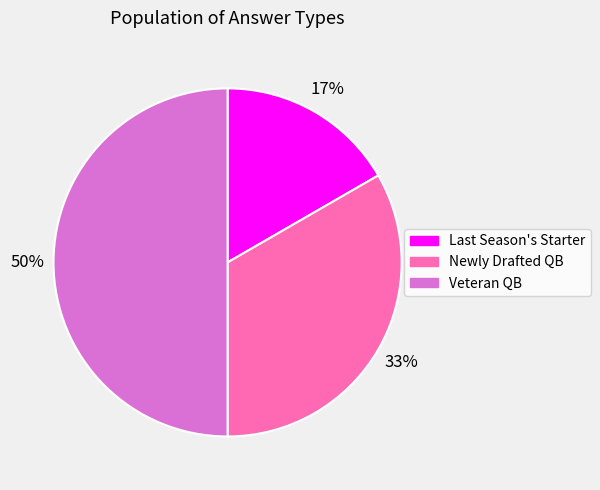

How many slices are in this pie chart?

3